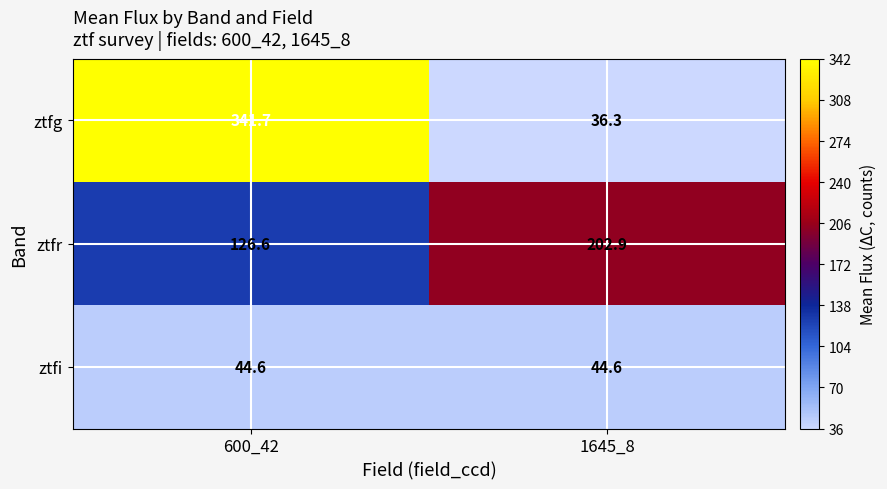

Reading left to right, extract all data points from this chart.

ztfg: 341.7	36.3
ztfr: 126.6	202.9
ztfi: 44.6	44.6